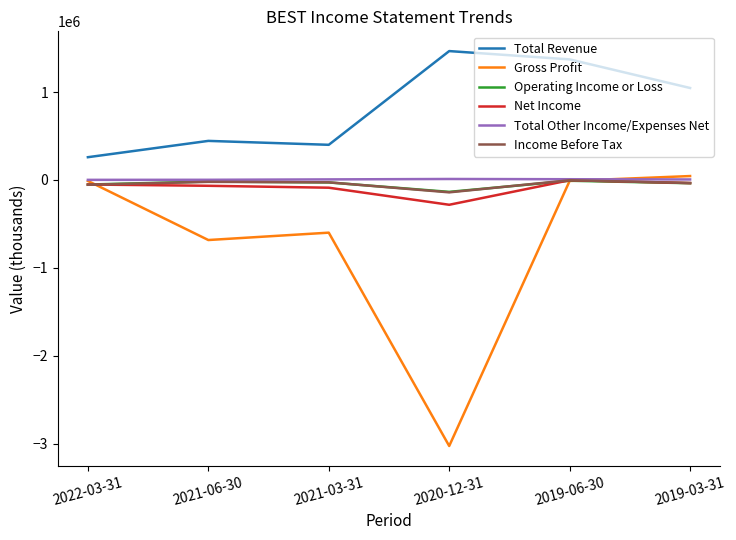

Is the value of Operating Income or Loss at 2019-03-31 greater than the value of Total Other Income/Expenses Net at 2021-03-31?

No